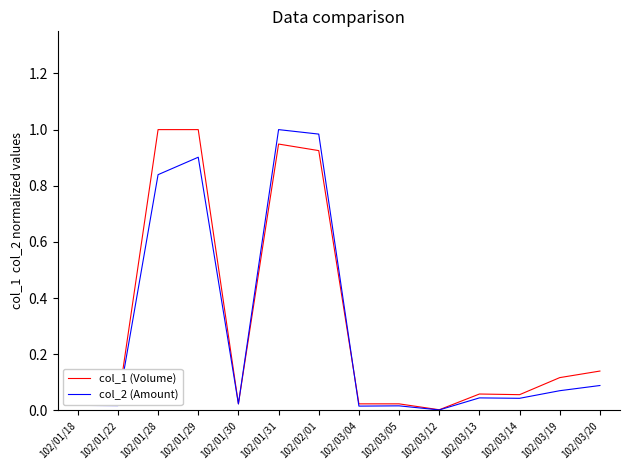

Is it true that col_1 (Volume) equals 1.0 at 102/01/28?

True